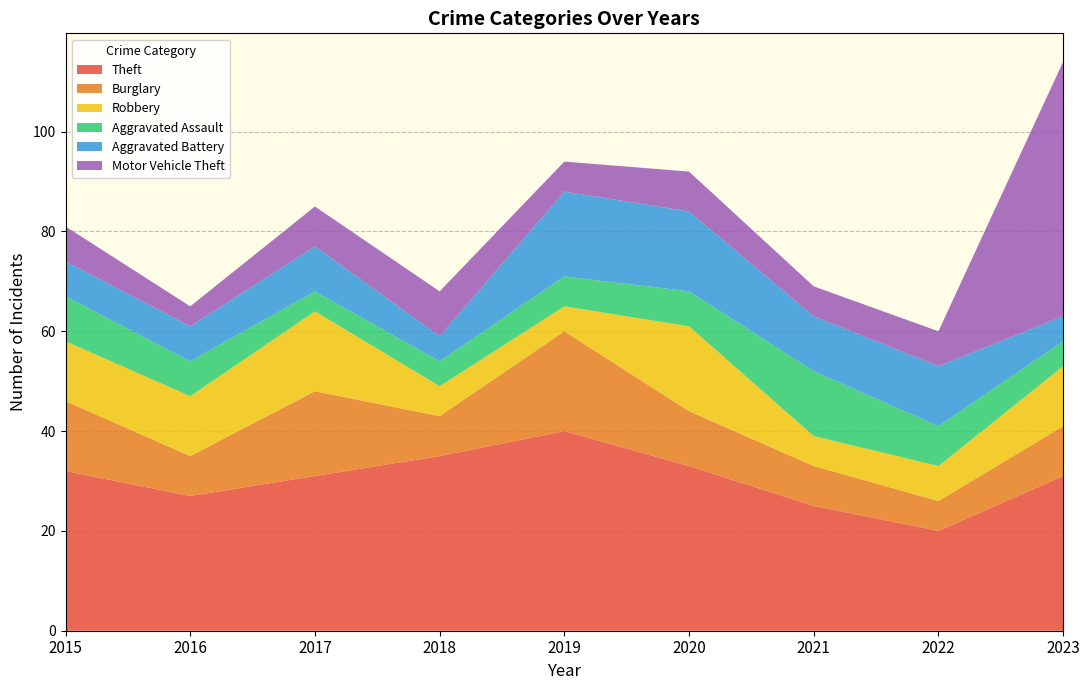

Reading left to right, transcribe all the data shown in this chart.

Theft: 2015=32	2016=27	2017=31	2018=35	2019=40	2020=33	2021=25	2022=20	2023=31
Burglary: 2015=14	2016=8	2017=17	2018=8	2019=20	2020=11	2021=8	2022=6	2023=10
Robbery: 2015=12	2016=12	2017=16	2018=6	2019=5	2020=17	2021=6	2022=7	2023=12
Aggravated Assault: 2015=9	2016=7	2017=4	2018=5	2019=6	2020=7	2021=13	2022=8	2023=5
Aggravated Battery: 2015=7	2016=7	2017=9	2018=5	2019=17	2020=16	2021=11	2022=12	2023=5
Motor Vehicle Theft: 2015=7	2016=4	2017=8	2018=9	2019=6	2020=8	2021=6	2022=7	2023=51